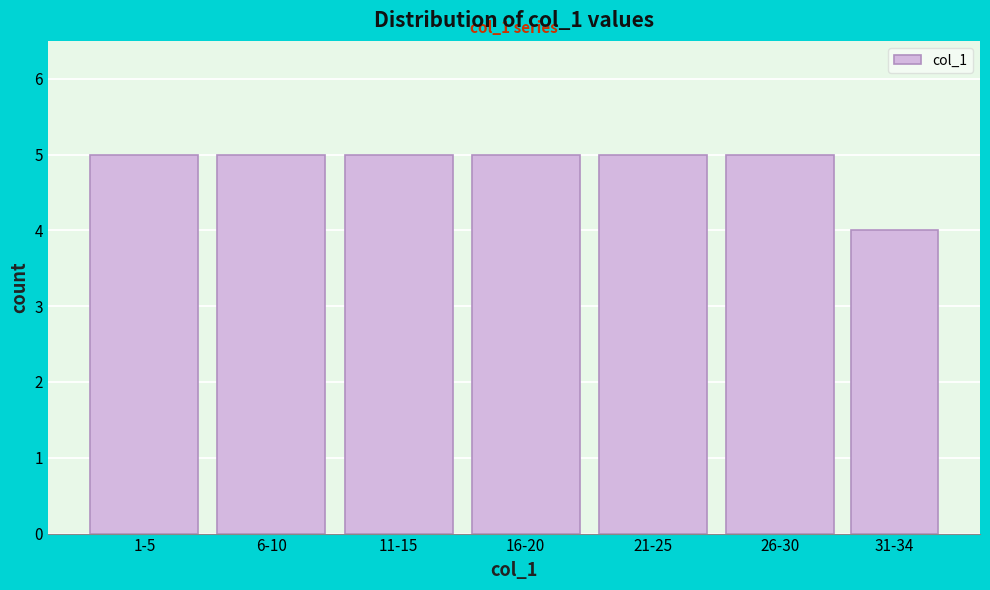

Reading right to left, transcribe all the data shown in this chart.

31-34=4	26-30=5	21-25=5	16-20=5	11-15=5	6-10=5	1-5=5